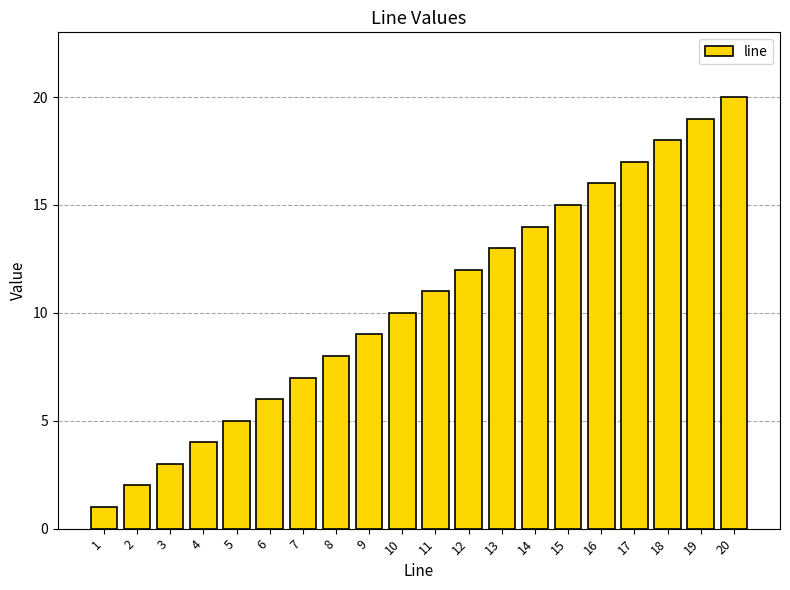

How many bars are there in total?

20